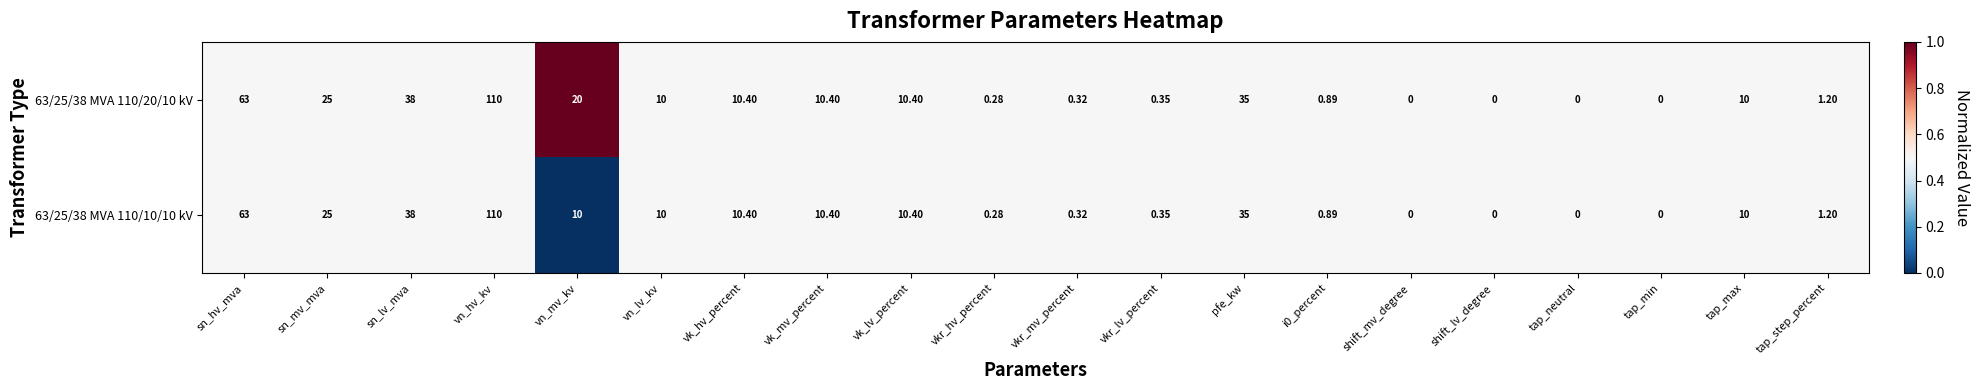

At which label is 63/25/38 MVA 110/20/10 kV closest to 55?

sn_hv_mva